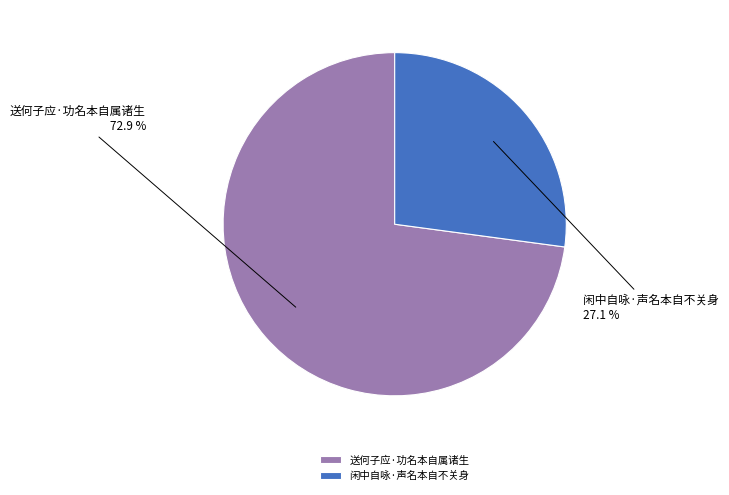

Which slice is the smallest?

闲中自咏·声名本自不关身